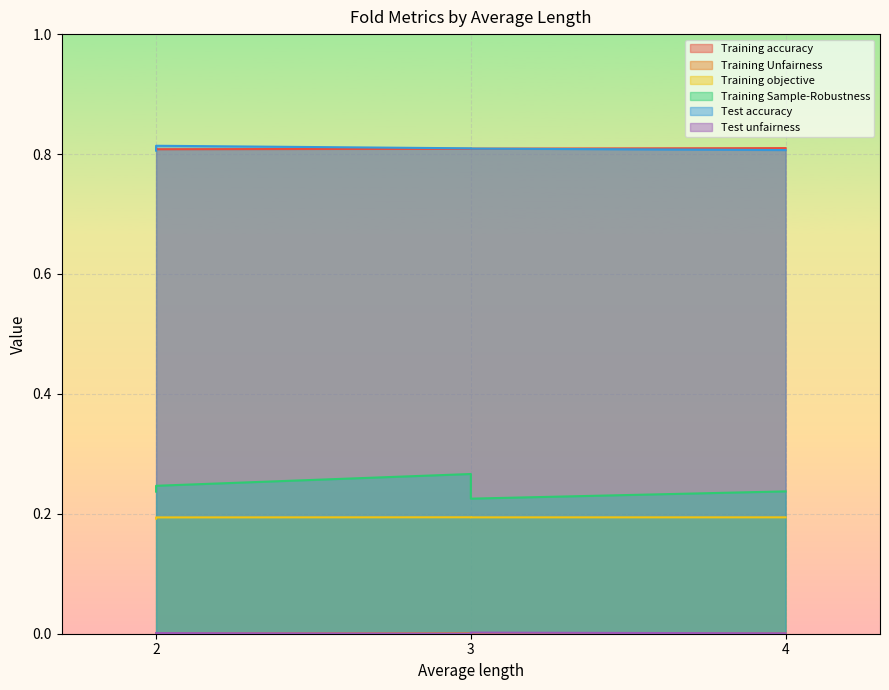

Which has a higher value, 2 or 2?

2